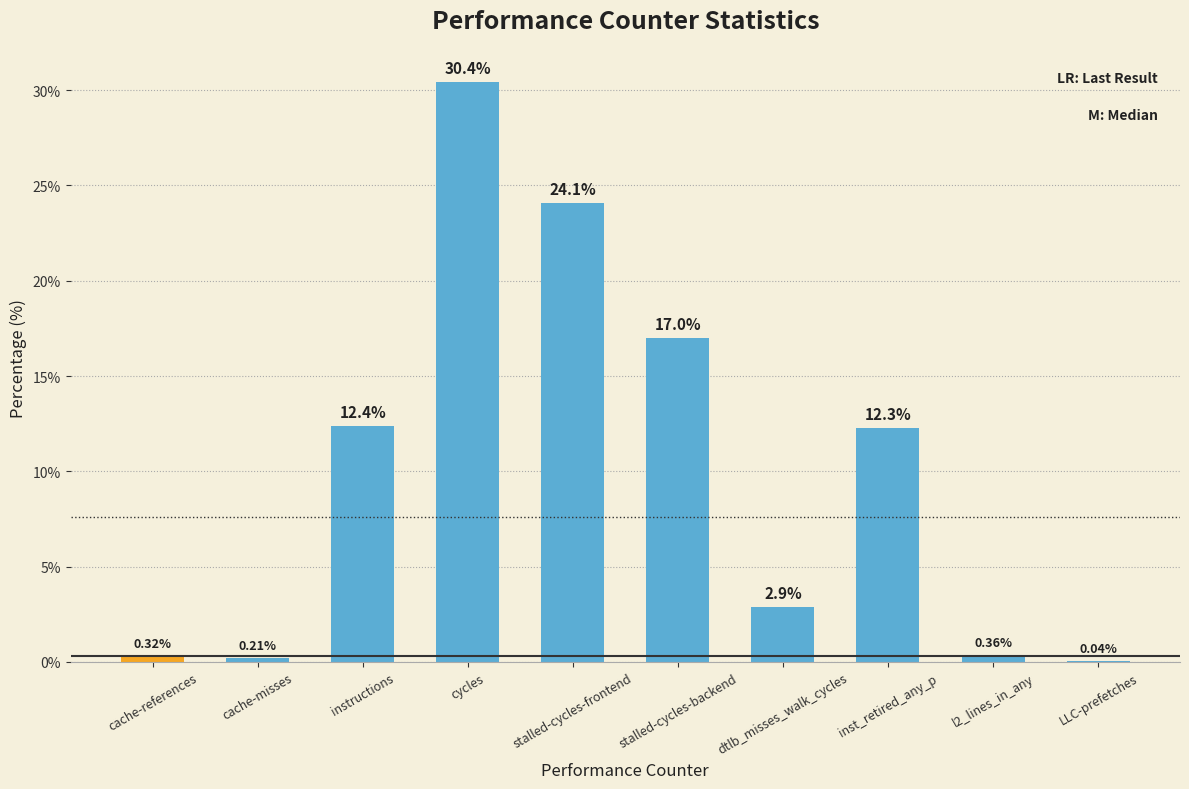

What is the change in value from inst_retired_any_p to LLC-prefetches?

-12.2